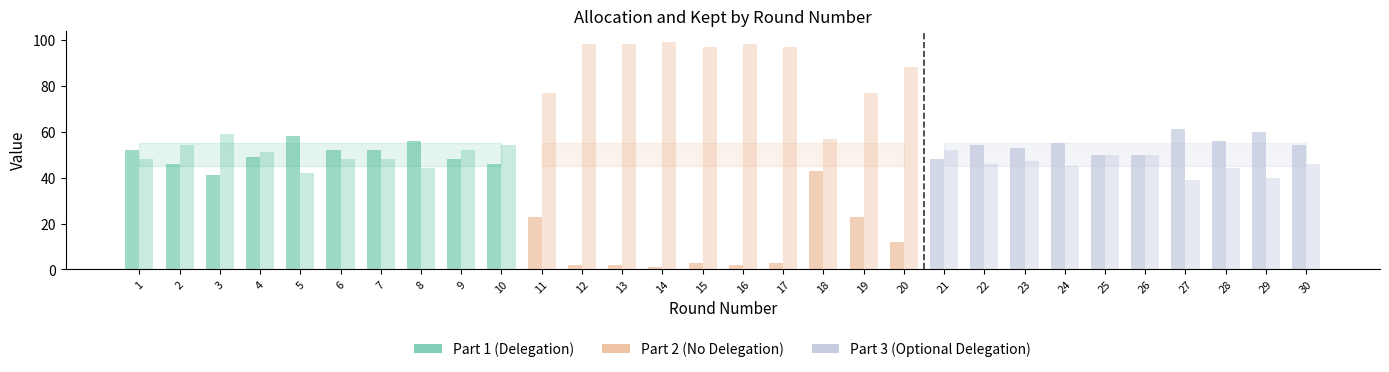

Reading right to left, what are all the values shown in this chart?

allocation: 30=54	29=60	28=56	27=61	26=50	25=50	24=55	23=53	22=54	21=48	20=12	19=23	18=43	17=3	16=2	15=3	14=1	13=2	12=2	11=23	10=46	9=48	8=56	7=52	6=52	5=58	4=49	3=41	2=46	1=52
kept: 30=46	29=40	28=44	27=39	26=50	25=50	24=45	23=47	22=46	21=52	20=88	19=77	18=57	17=97	16=98	15=97	14=99	13=98	12=98	11=77	10=54	9=52	8=44	7=48	6=48	5=42	4=51	3=59	2=54	1=48